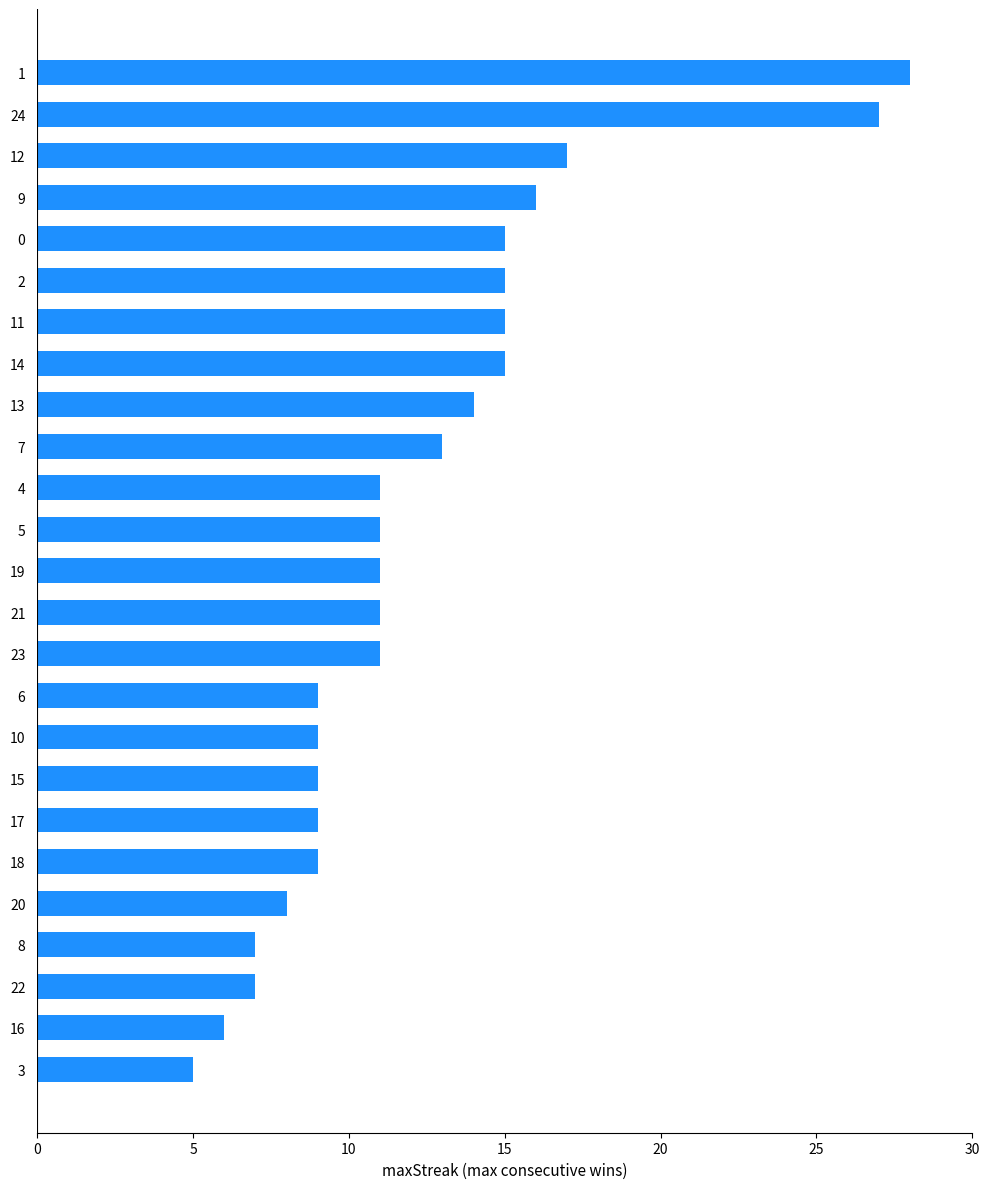

What is the change in value from 10 to 12?

+8